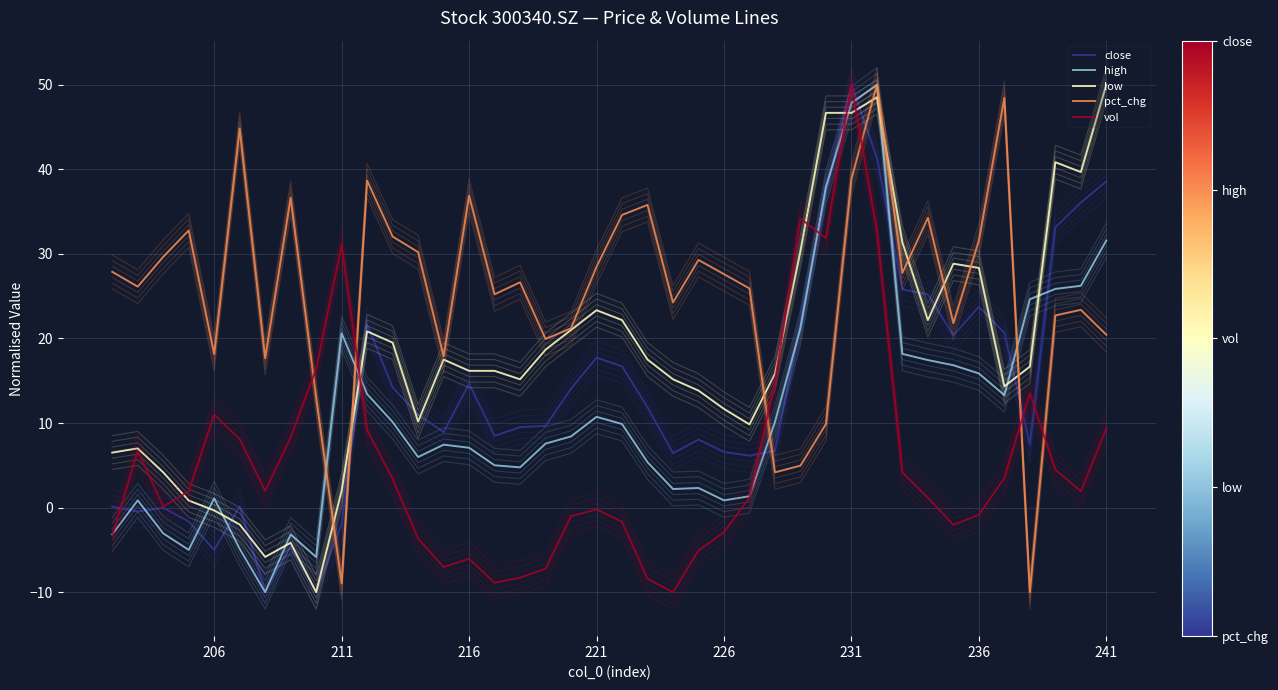

True or false: high and vol cross at least once.

True